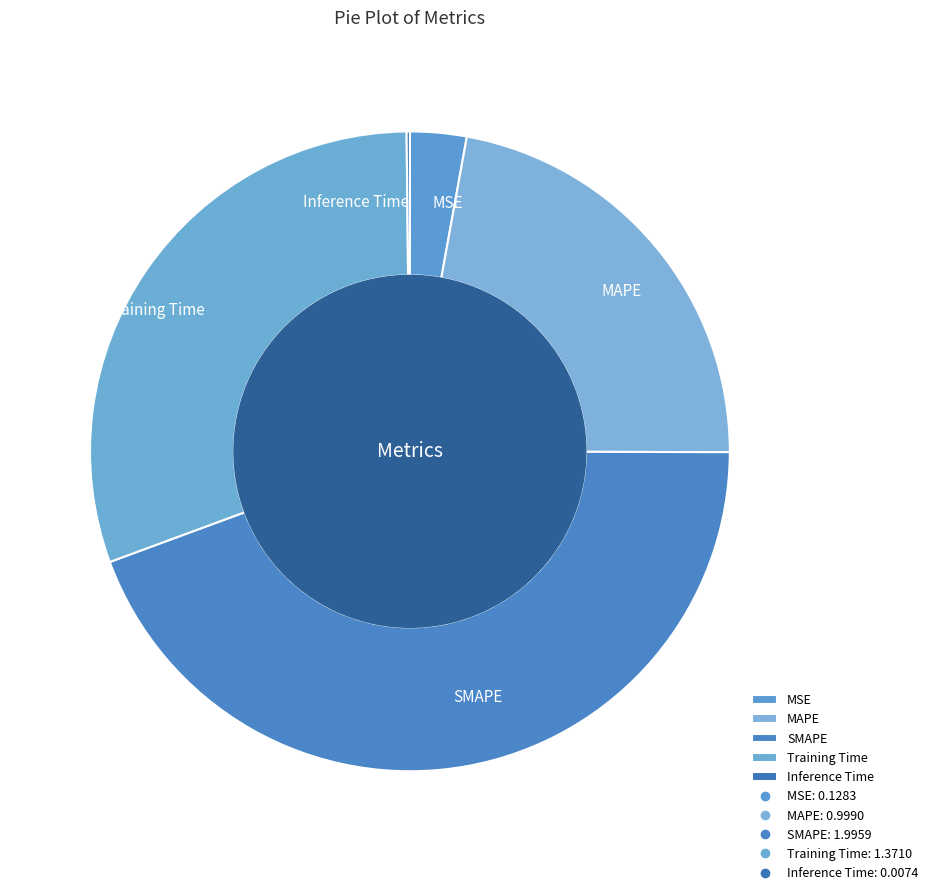

Which has a higher value, MAPE or MSE?

MAPE